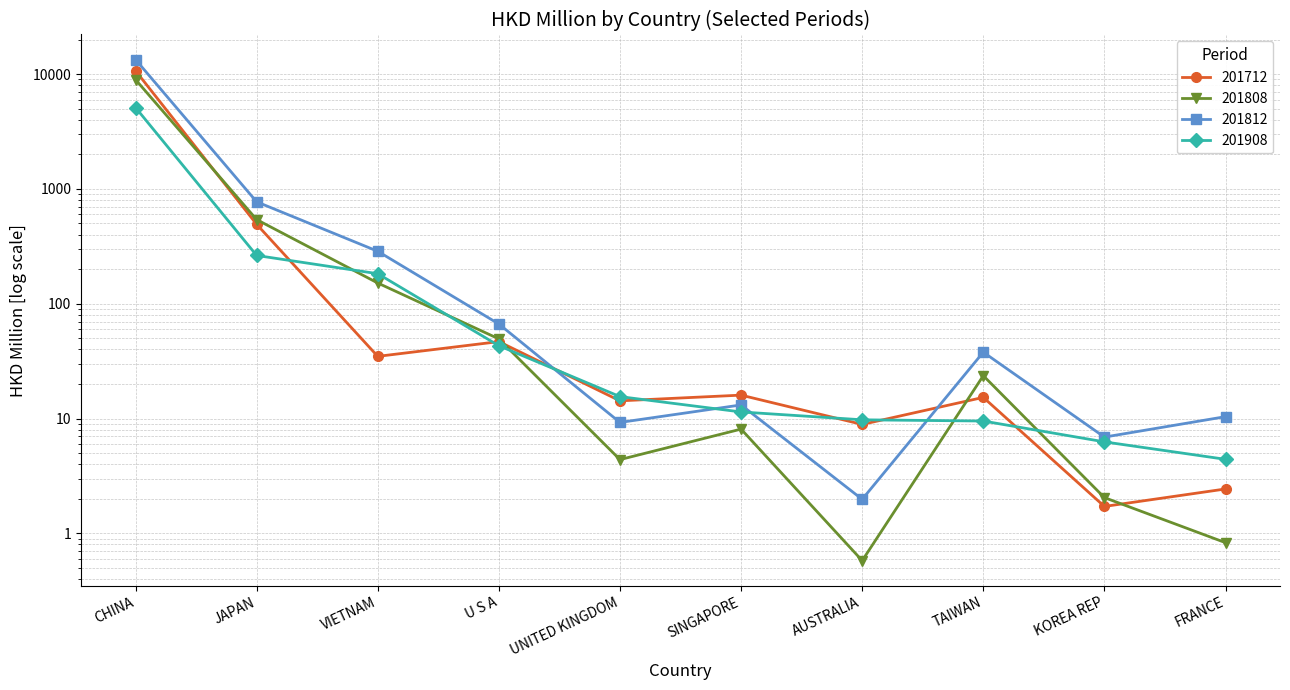

True or false: 201712 and 201808 intersect in this chart.

True